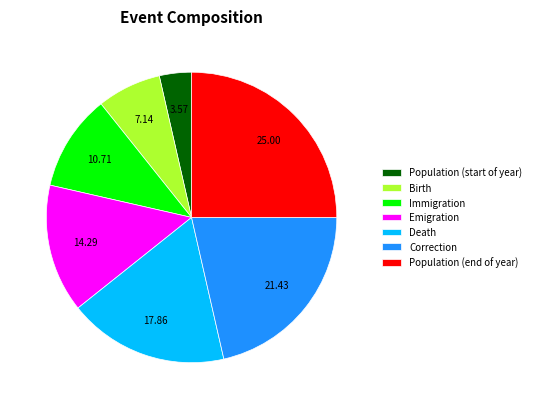

Is Death the majority of the pie?

No